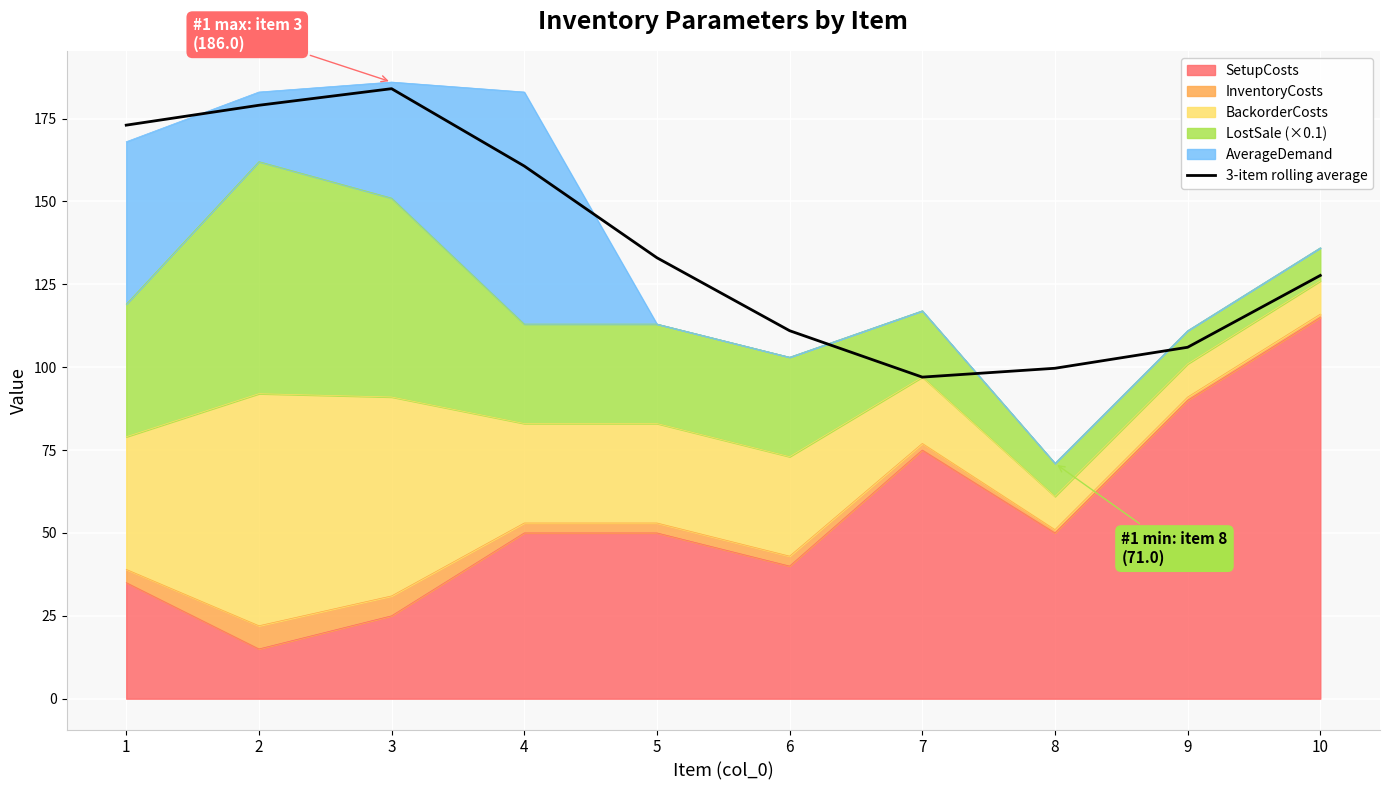

Where is the first local maximum?

3